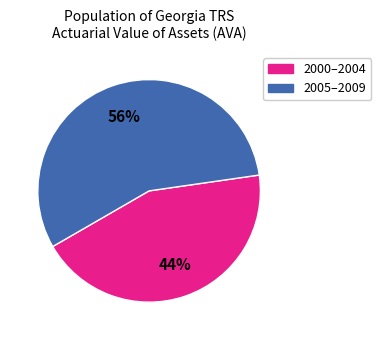

Does any single category account for the majority?

Yes